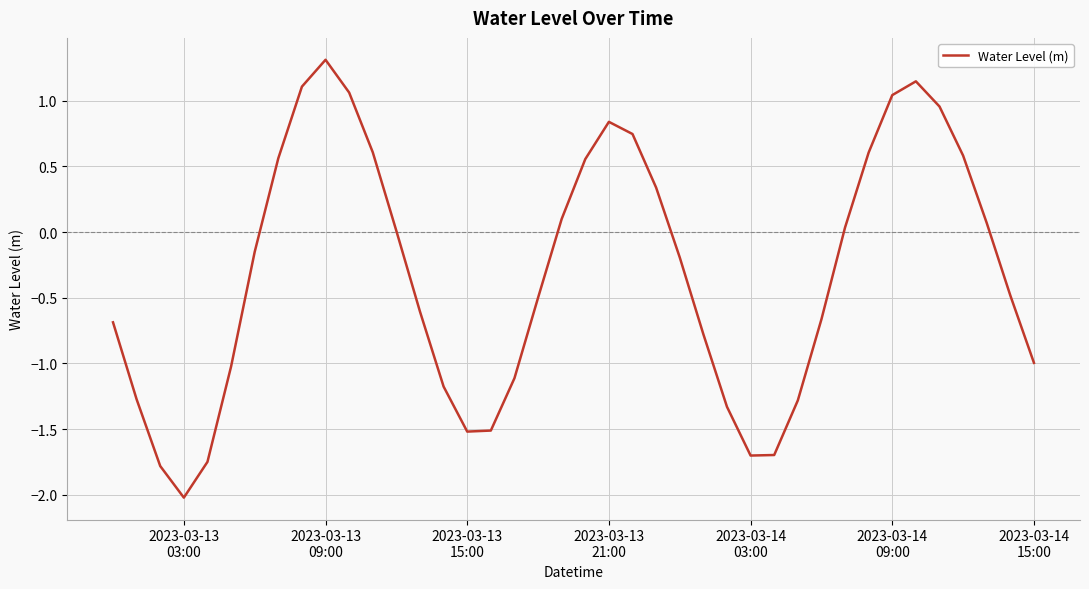

What is the sum of all values?

-12.6